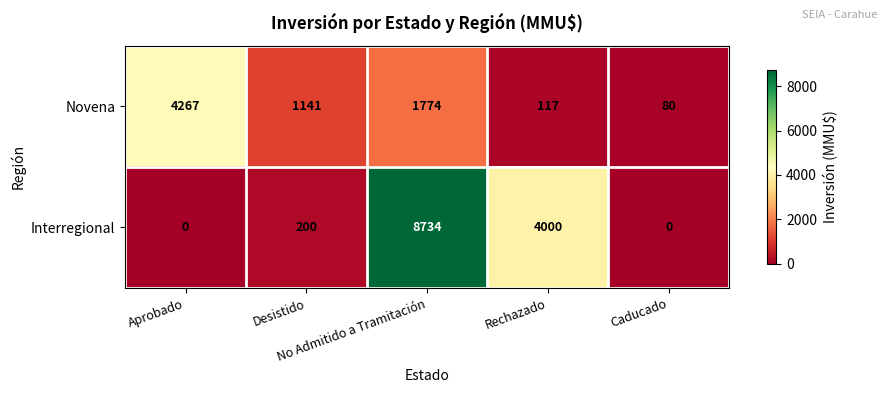

Count the number of categories in the chart.

5